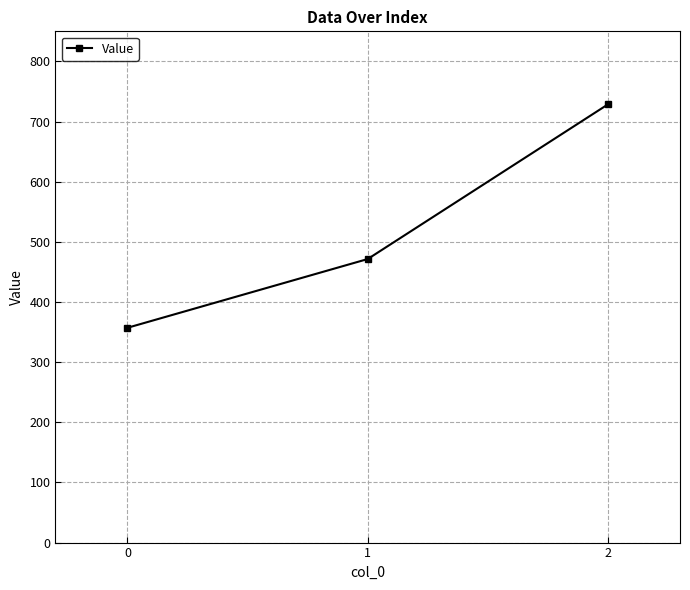

Is it true that the value at 2 is 1226.7?

False